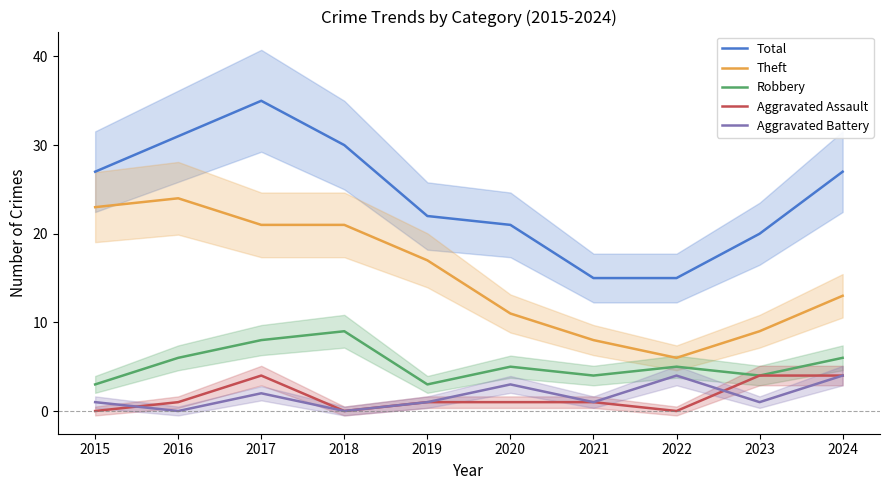

True or false: Total and Robbery cross at least once.

False